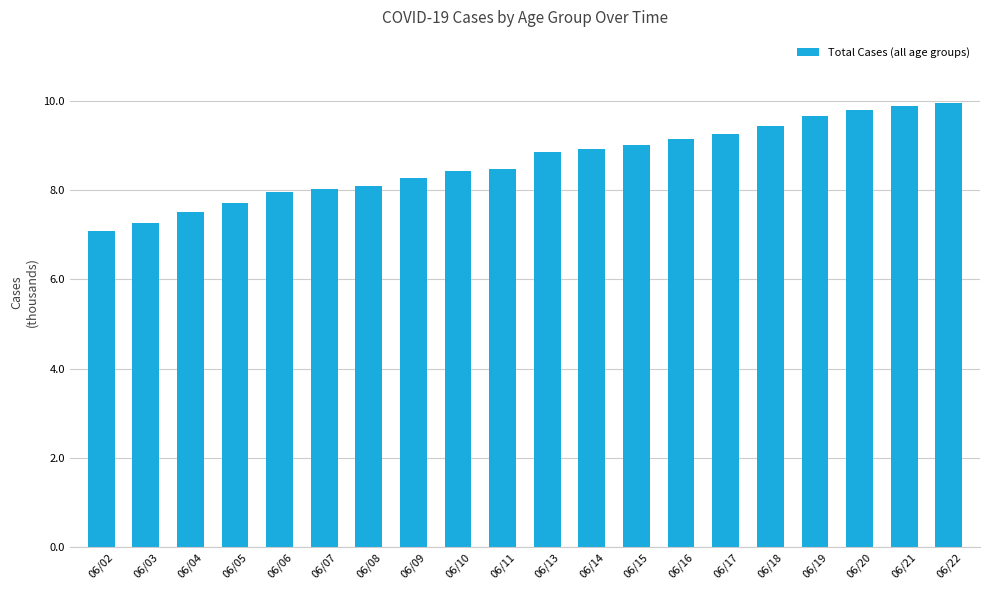

Are the bars horizontal?

No